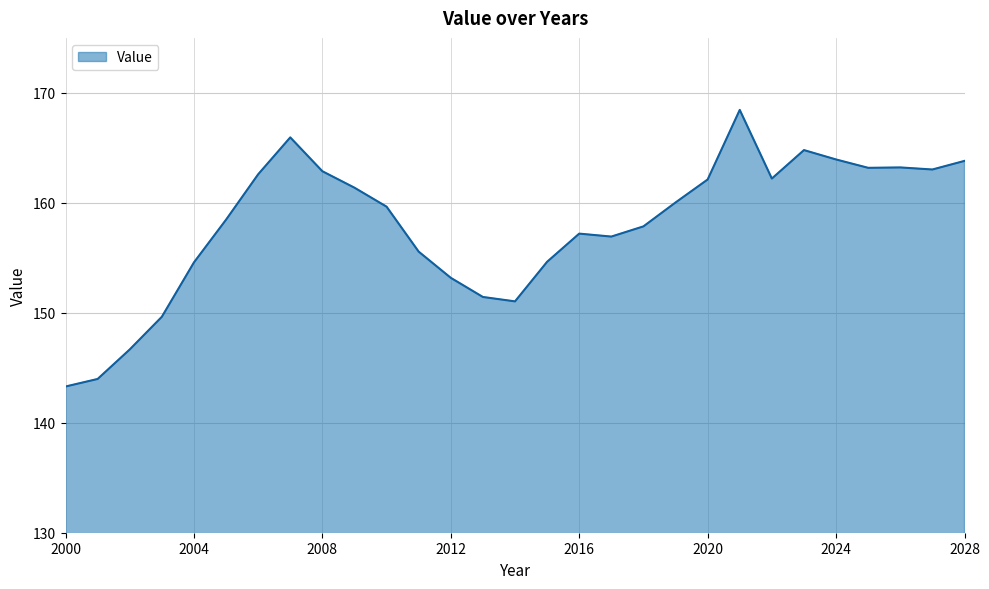

Count the number of data series in this chart.

1